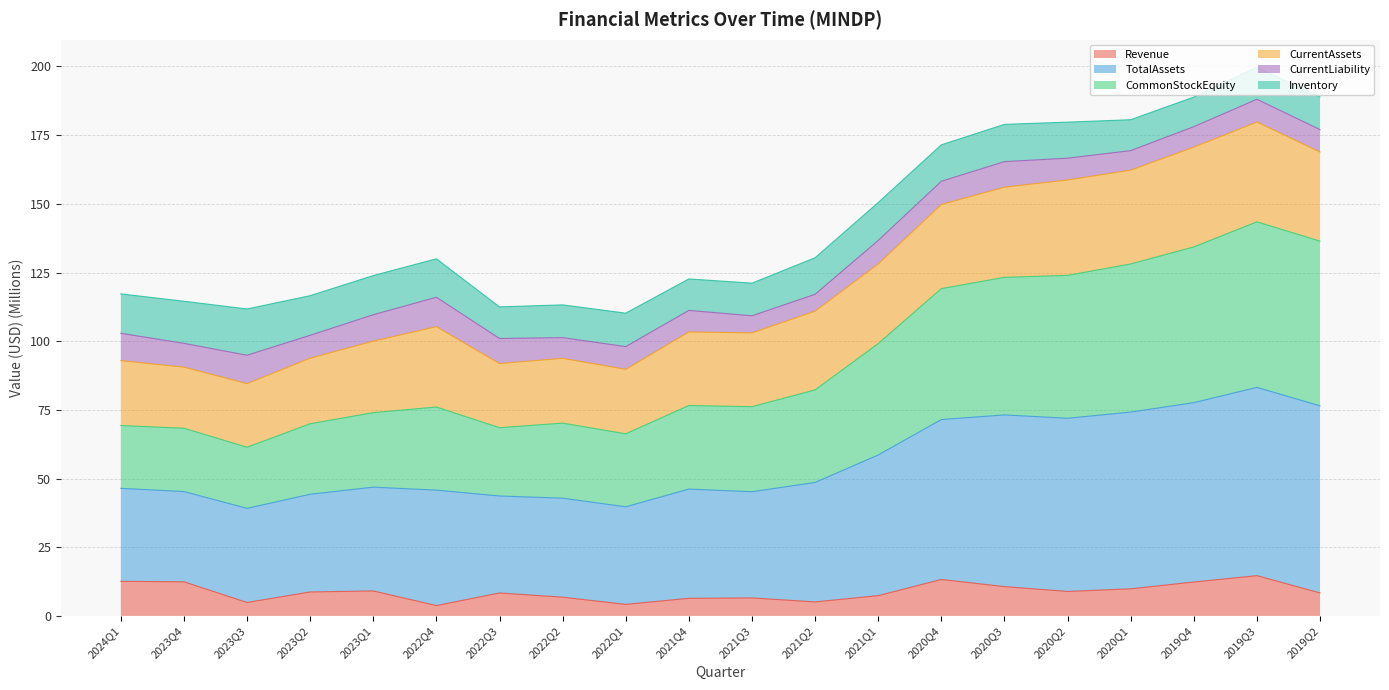

True or false: Revenue has more than 2 interior local peaks.

True